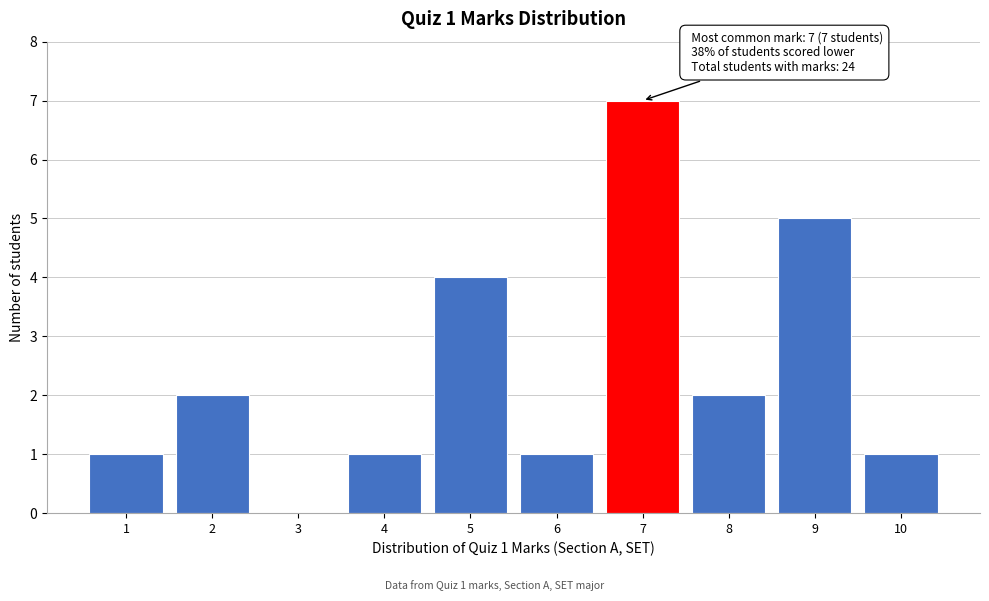

Over which range of the x-axis is the bar tallest?

6.5 to 7.5